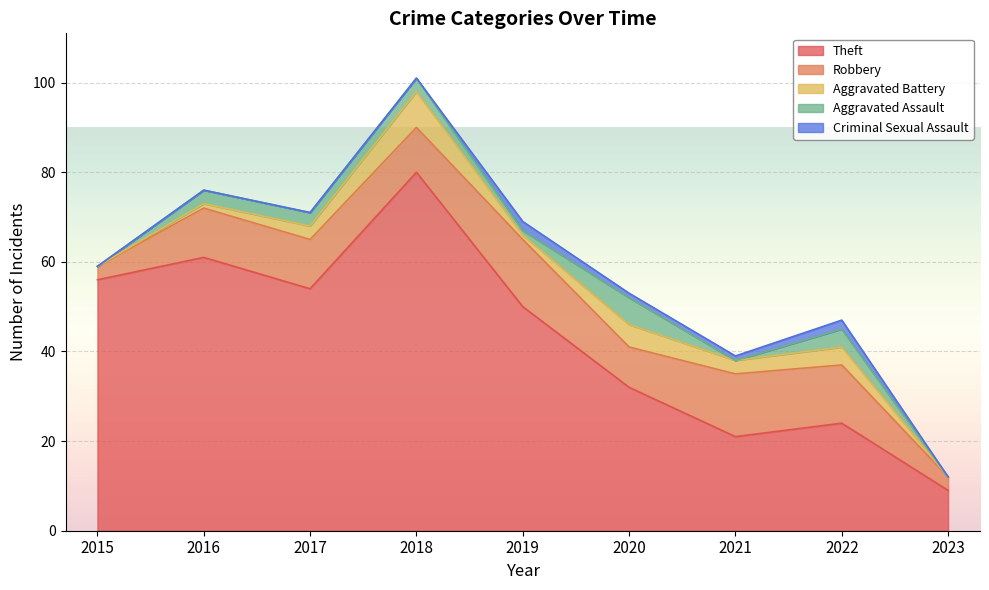

Reading left to right, list all the values displayed in this chart.

Theft: 56	61	54	80	50	32	21	24	9
Robbery: 3	11	11	10	15	9	14	13	3
Aggravated Battery: 0	1	3	8	1	5	3	4	0
Aggravated Assault: 0	3	3	3	1	6	0	4	0
Criminal Sexual Assault: 0	0	0	0	2	1	1	2	0